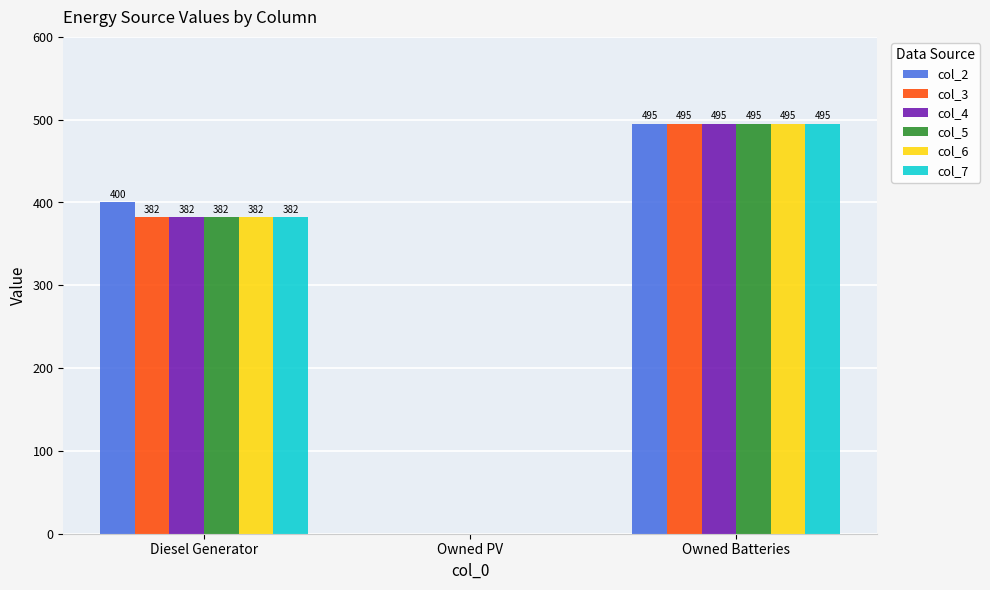

True or false: col_3 has a value of -285.0 at Owned PV.

False